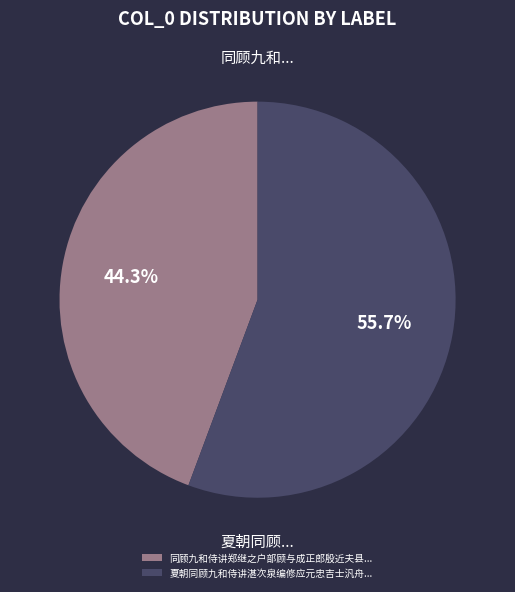

Which slice represents more than half of the pie?

夏朝同顾九和侍讲湛次泉编修应元忠吉士汎舟...